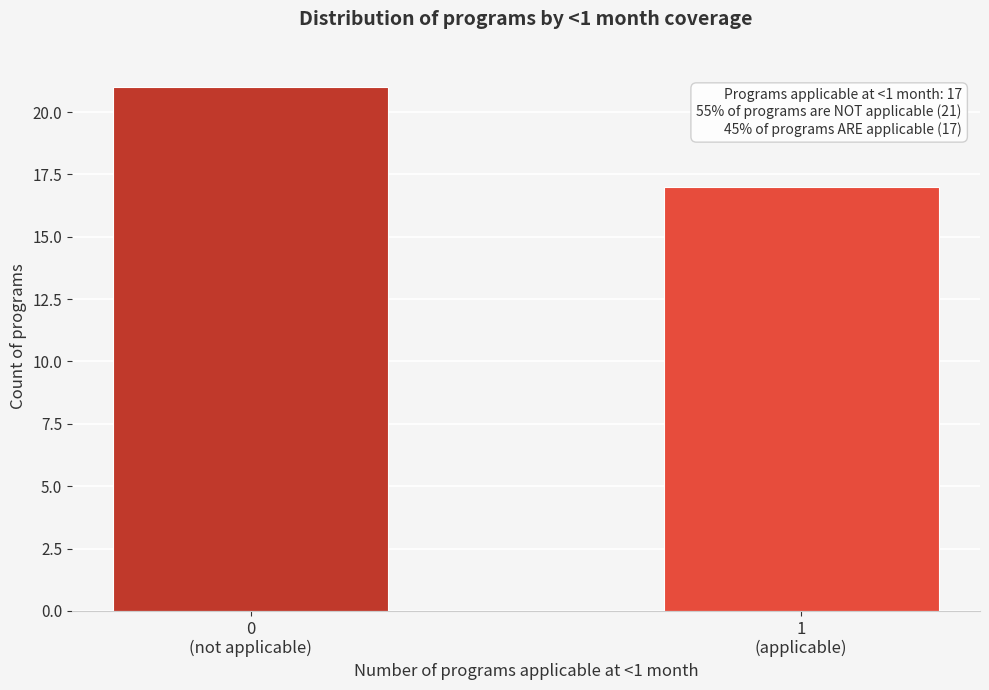

Reading left to right, extract all data points from this chart.

21	17